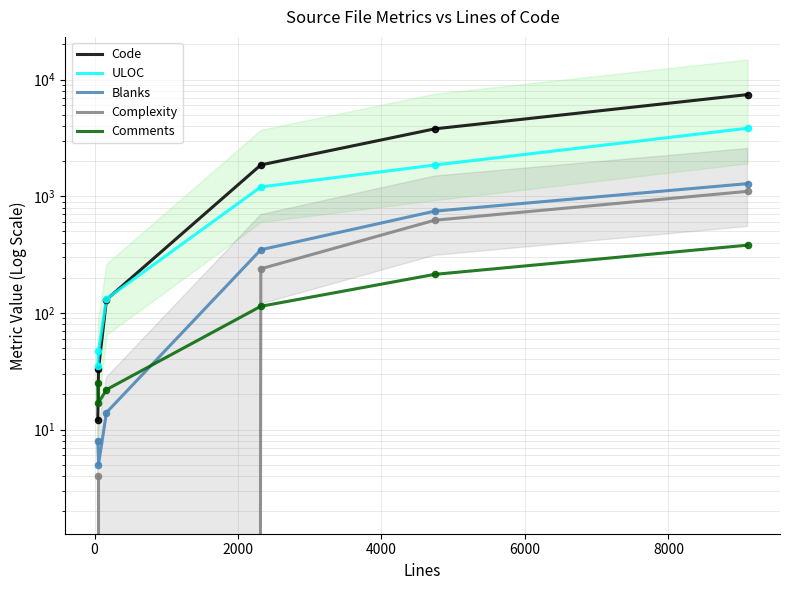

Which series contains the highest Y value?

Code